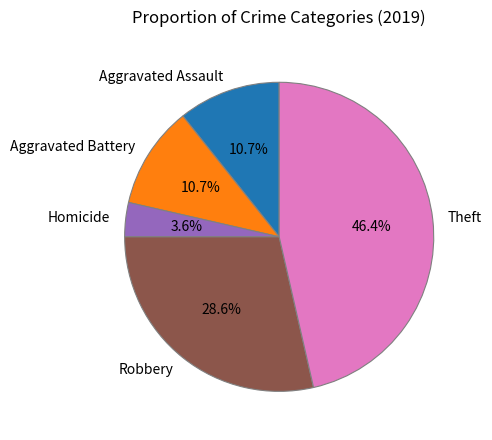

The Aggravated Battery slice represents 1% of the pie. True or false?

False